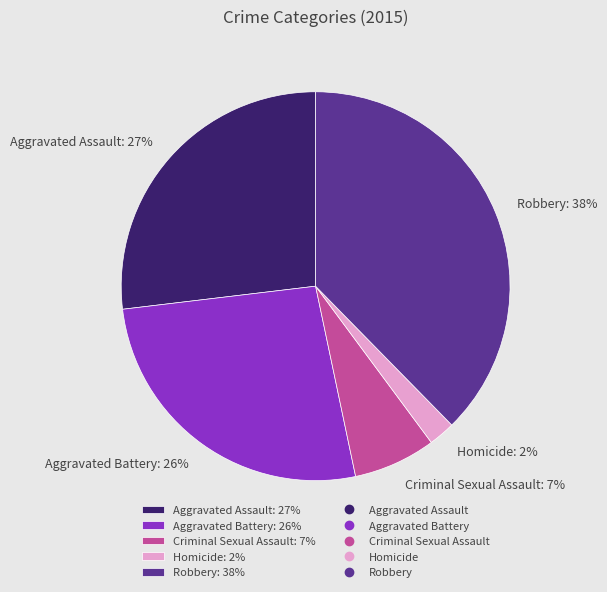

The Aggravated Assault slice represents 27% of the pie. True or false?

True